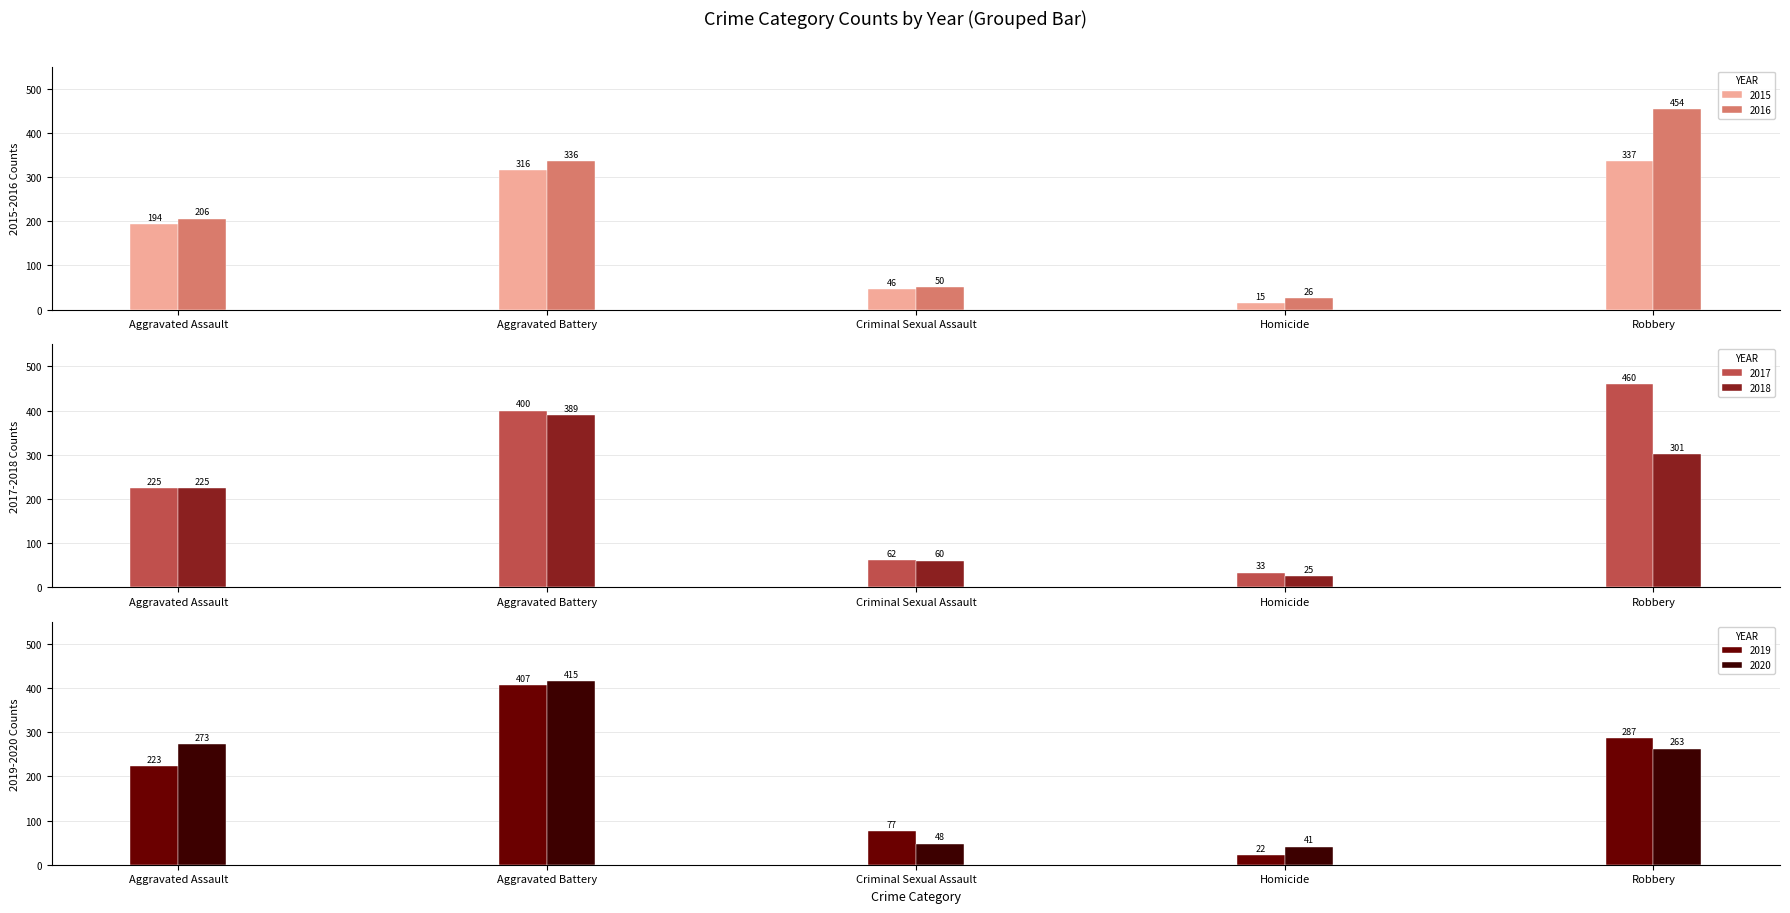

What is the difference between the highest and lowest values at Homicide?

26